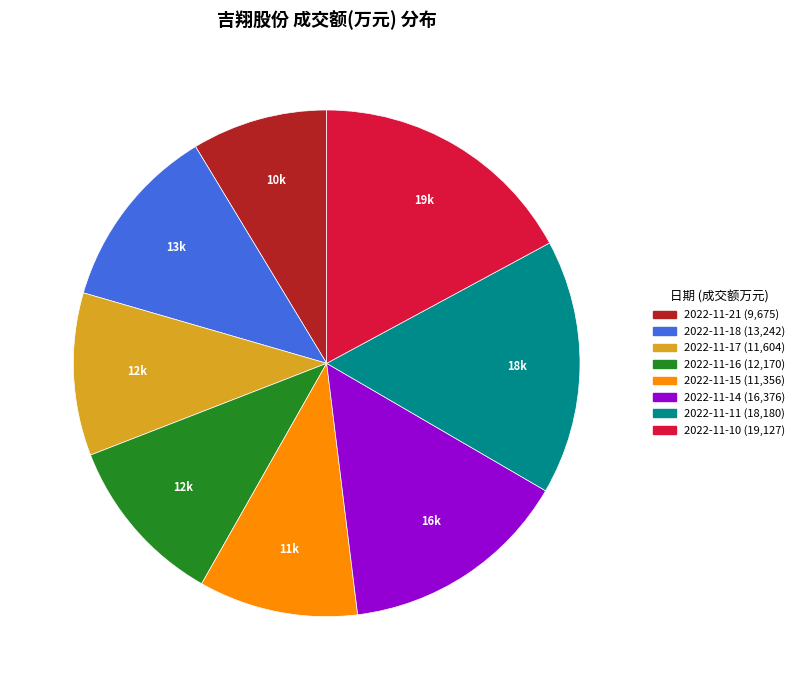

Is it true that 2022-11-14 is 21% of the pie?

False